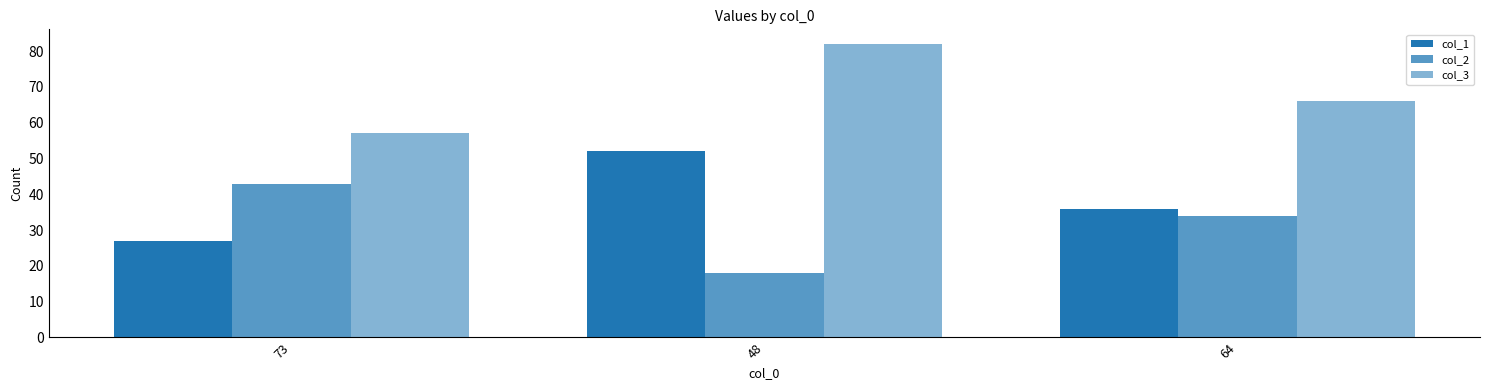

The col_2 series shows 17 at 64. True or false?

False